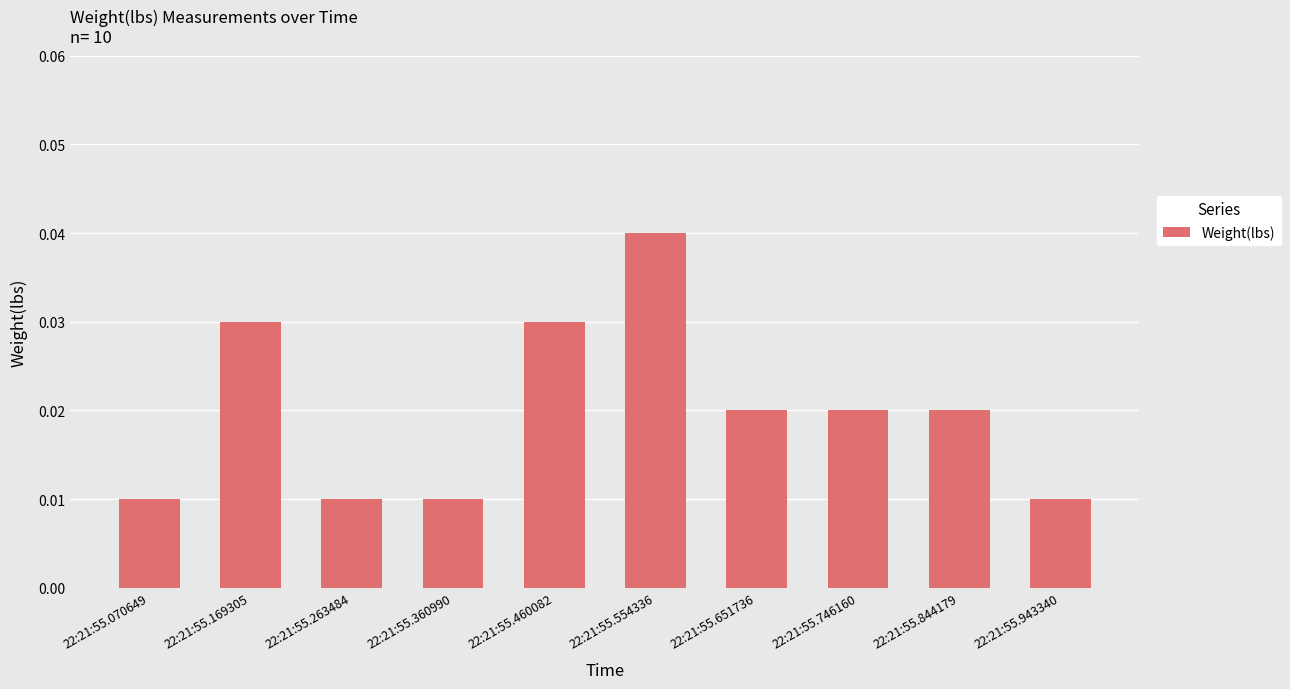

Which has a higher value, 22:21:55.360990 or 22:21:55.460082?

22:21:55.460082